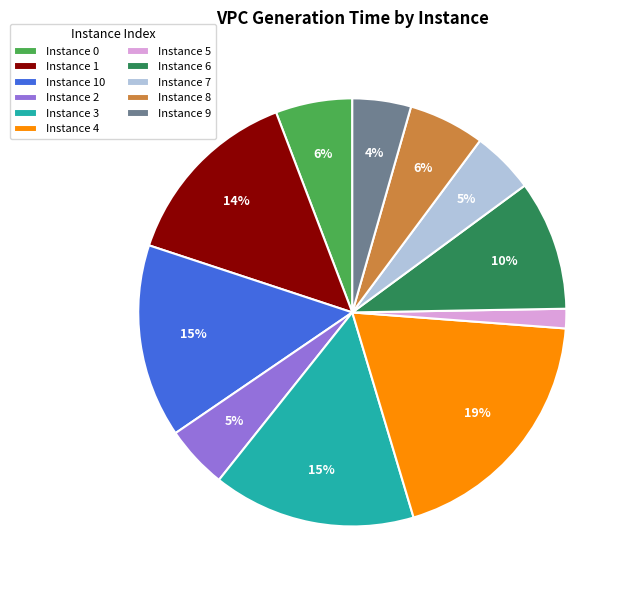

Count the number of slices in the pie.

11